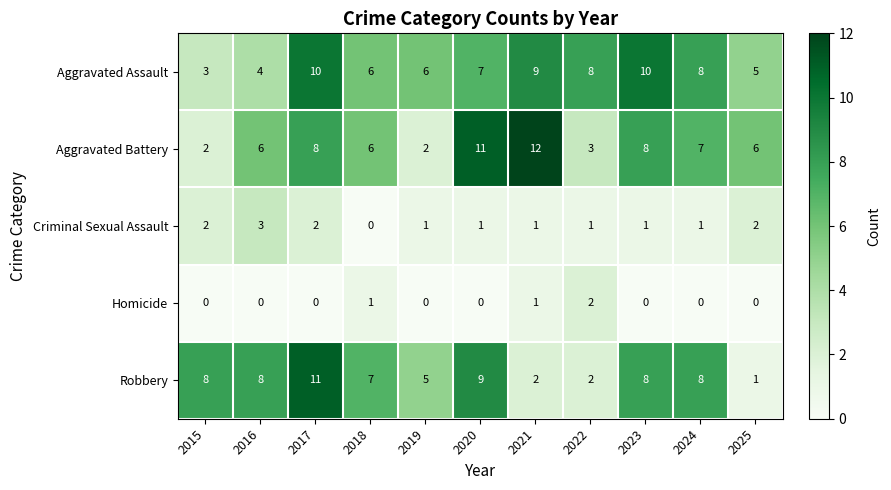

The value of Robbery at 2020 is 6. True or false?

False